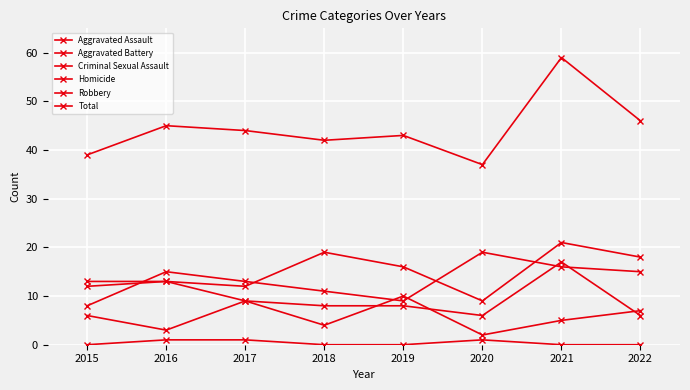

Rank the categories by Aggravated Battery value from highest to lowest.

2021, 2015, 2016, 2017, 2018, 2019, 2020, 2022